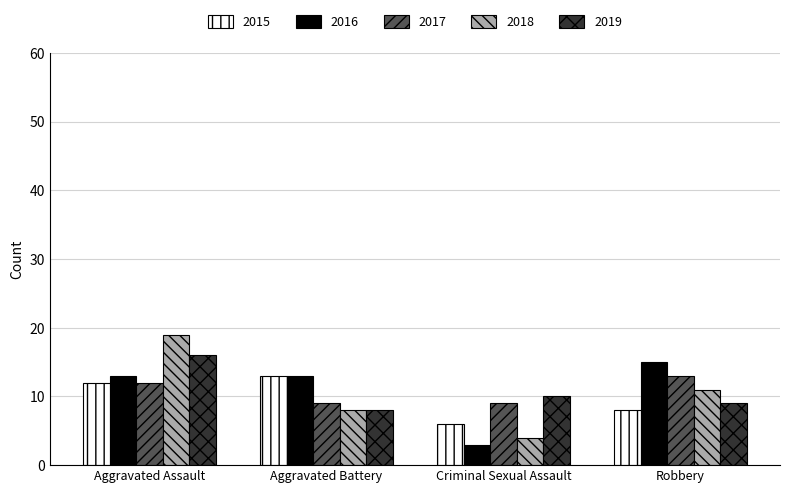

Does the chart contain stacked bars?

No